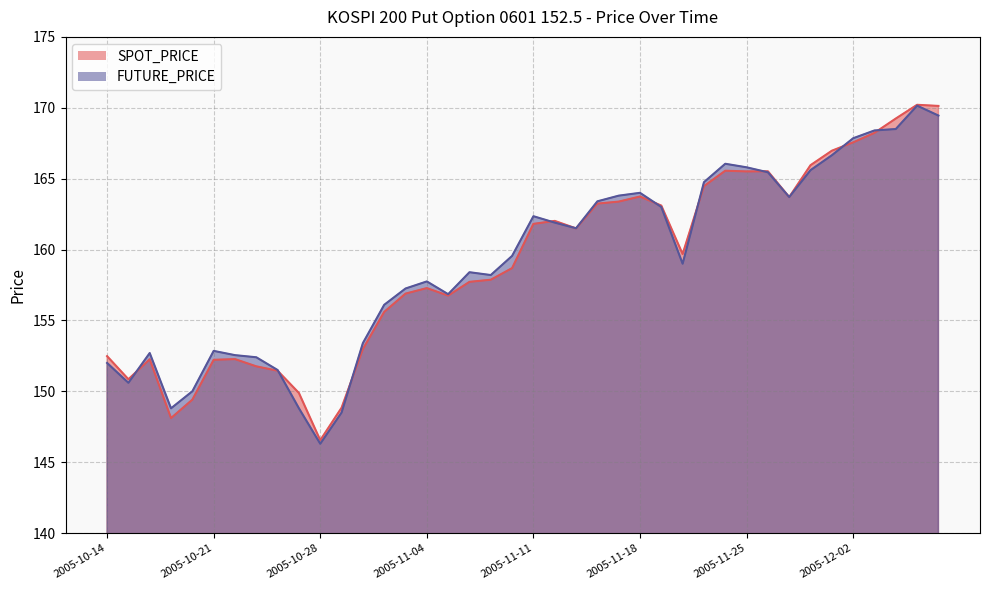

Which series ends up on top after the final intersection of FUTURE_PRICE and SPOT_PRICE?

SPOT_PRICE